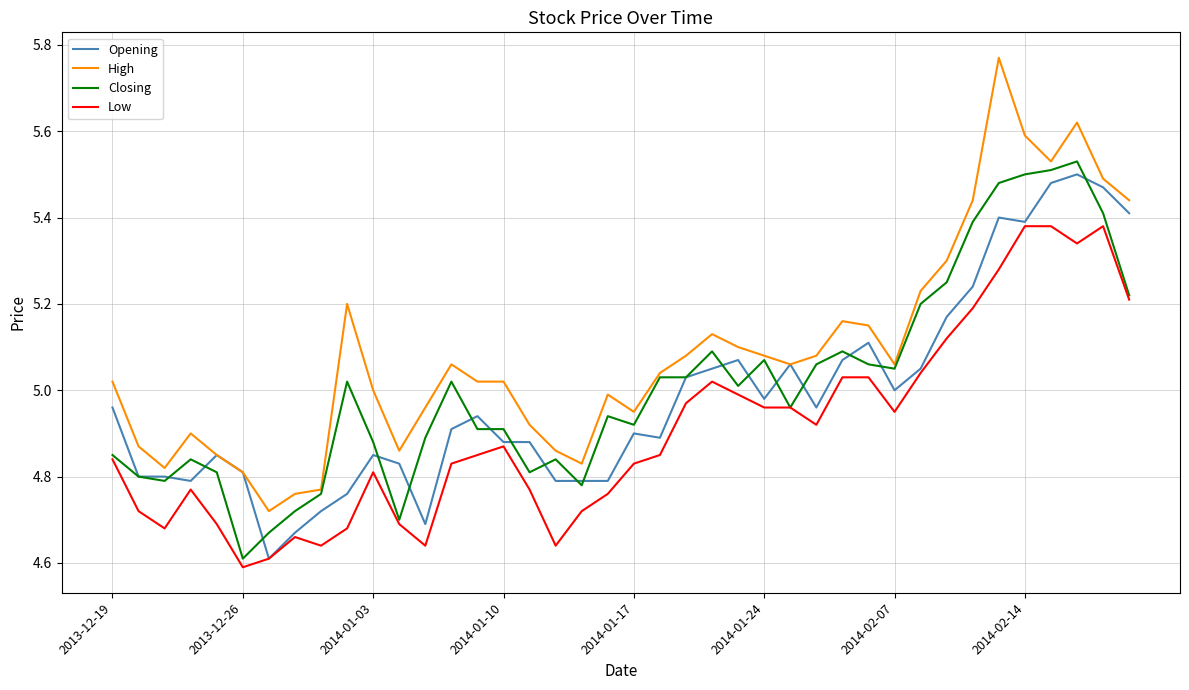

Which series has the widest spread of values?

High